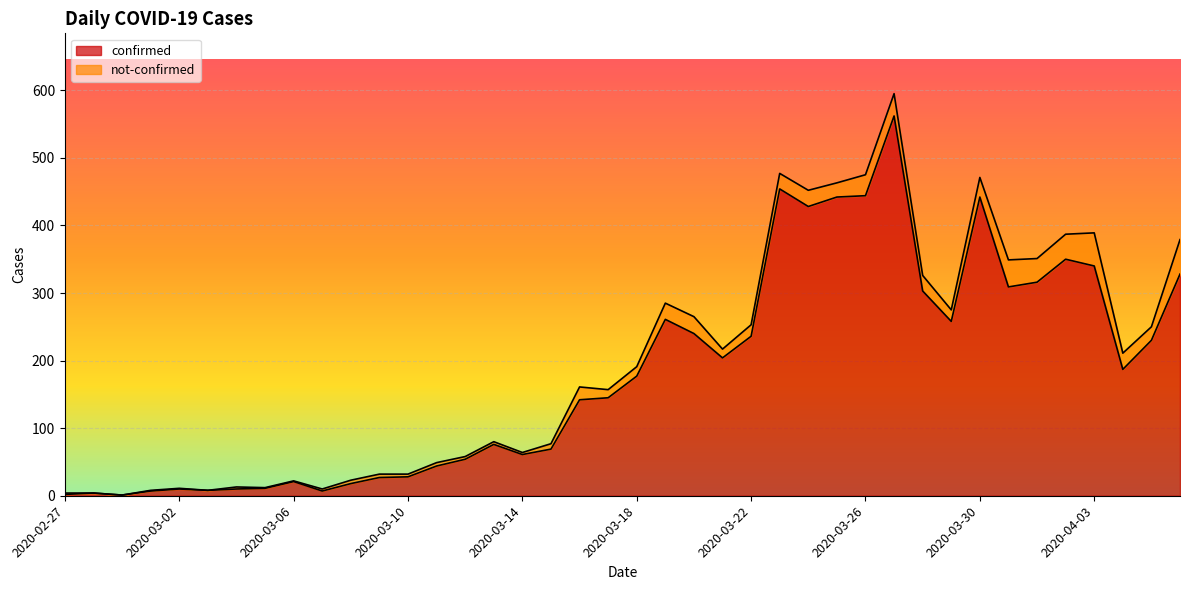

How many values exceed 177?

19